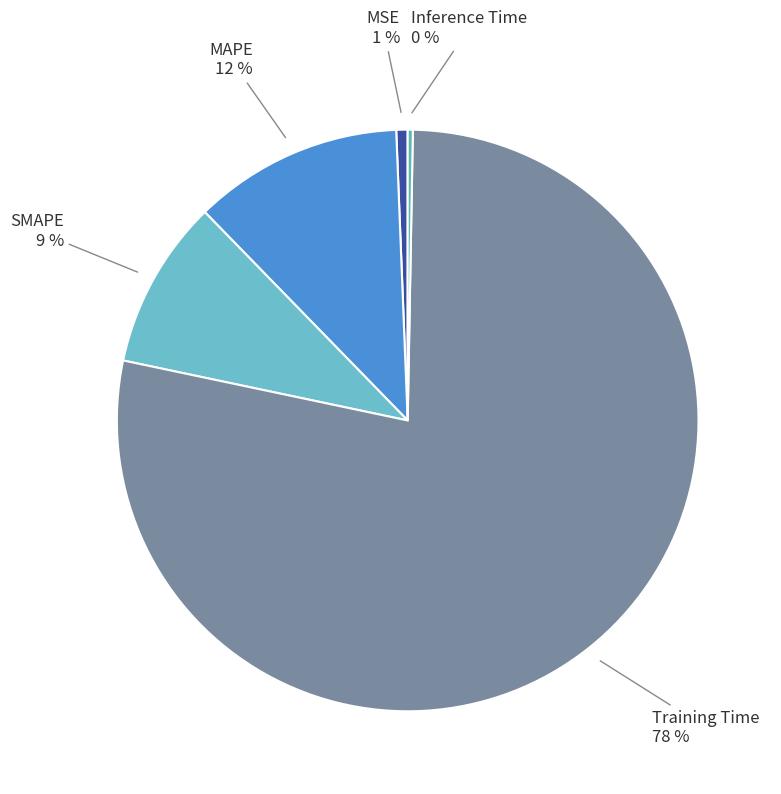

How many segments does this pie chart have?

5